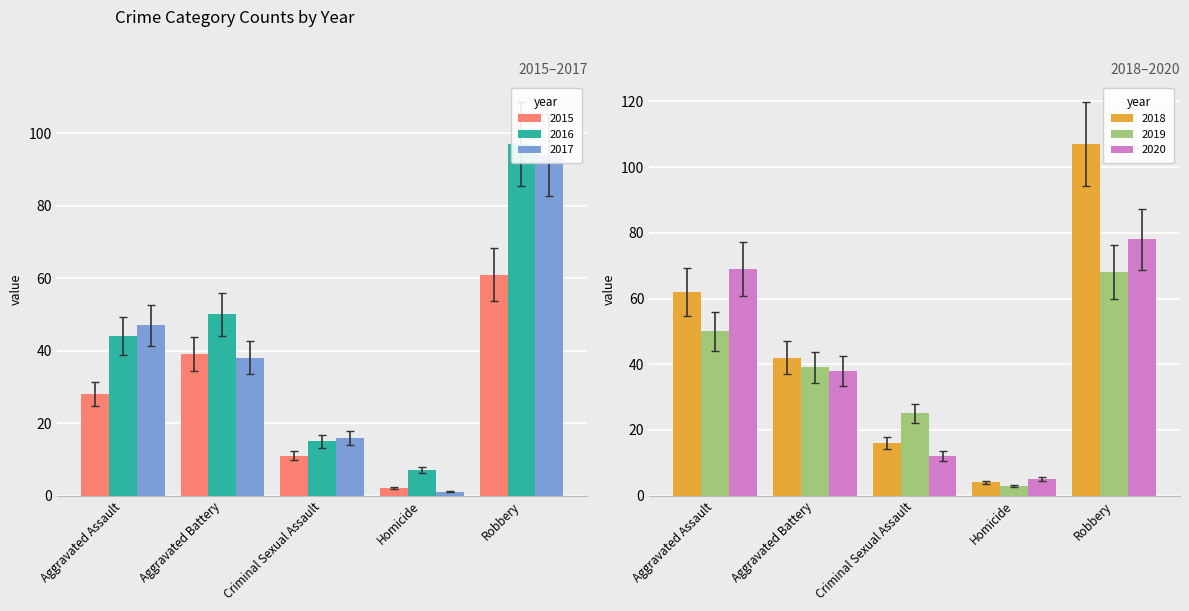

What are all the series names shown in the legend?

2015, 2016, 2017, 2018, 2019, 2020